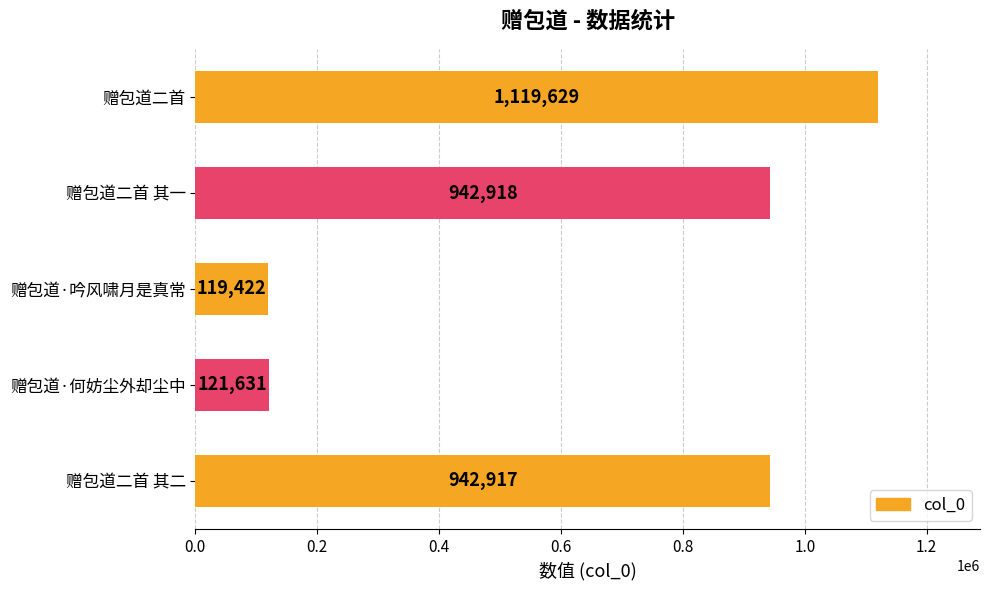

Are the bars grouped side by side (vs. stacked)?

No